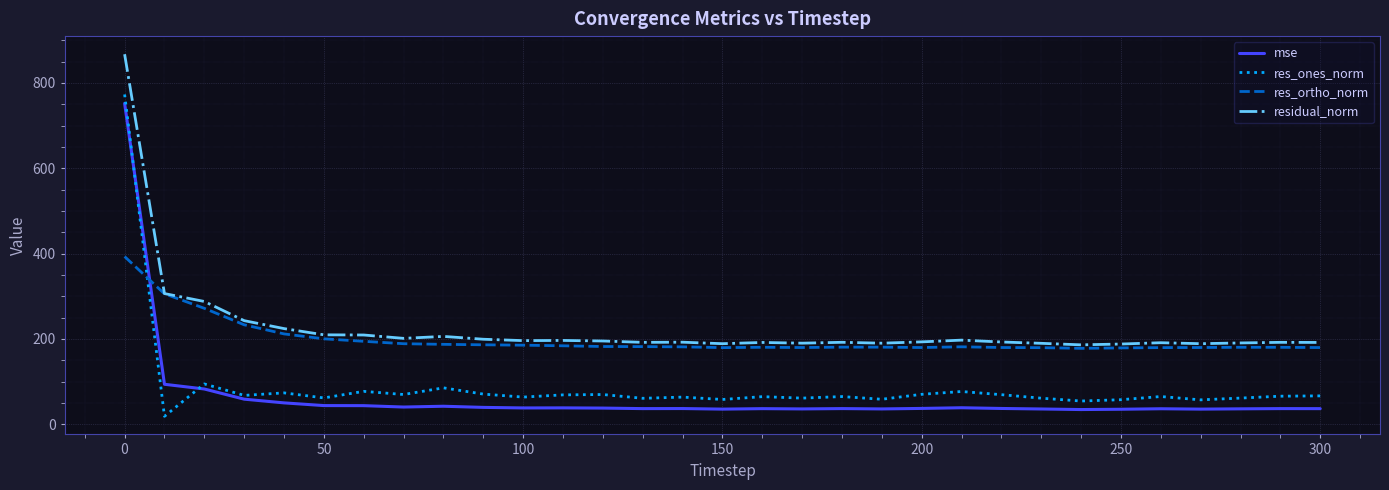

What is the maximum value shown in the chart?

867.1